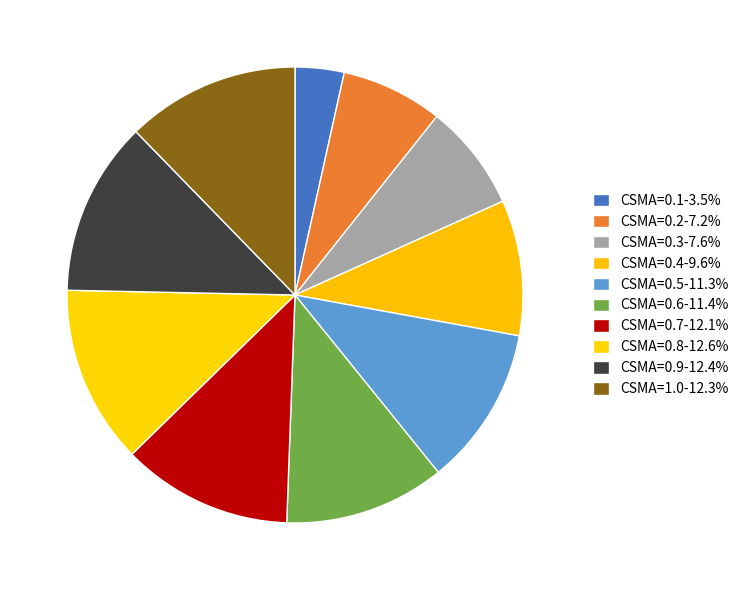

Rank the categories by value from lowest to highest.

CSMA=0.1, CSMA=0.2, CSMA=0.3, CSMA=0.4, CSMA=0.5, CSMA=0.6, CSMA=0.7, CSMA=1.0, CSMA=0.9, CSMA=0.8